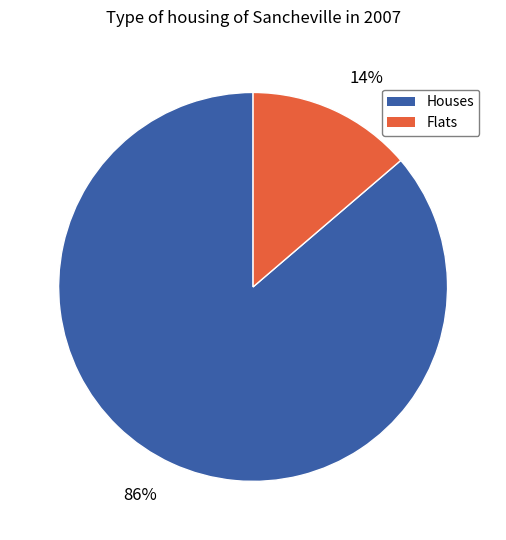

To the nearest percent, what is the combined percentage of 14% and 86%?

100%